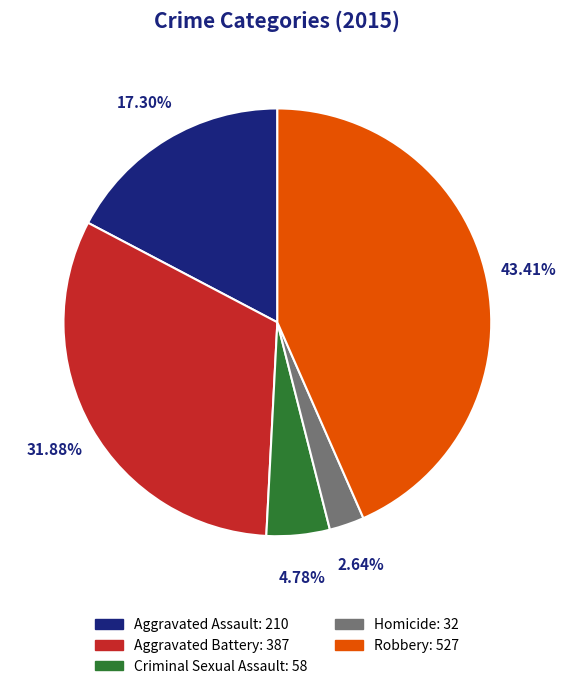

The Aggravated Battery slice represents 32% of the pie. True or false?

True